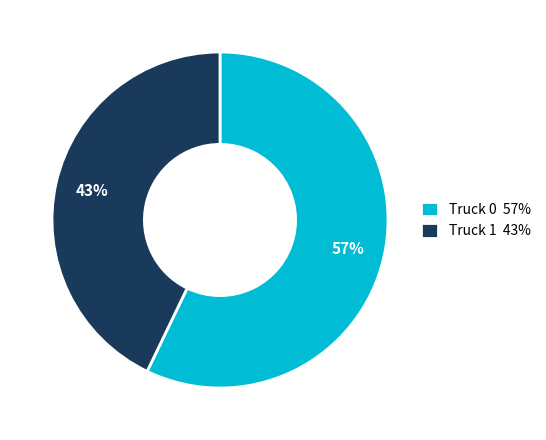

Which category has the biggest portion of the pie?

Truck 0